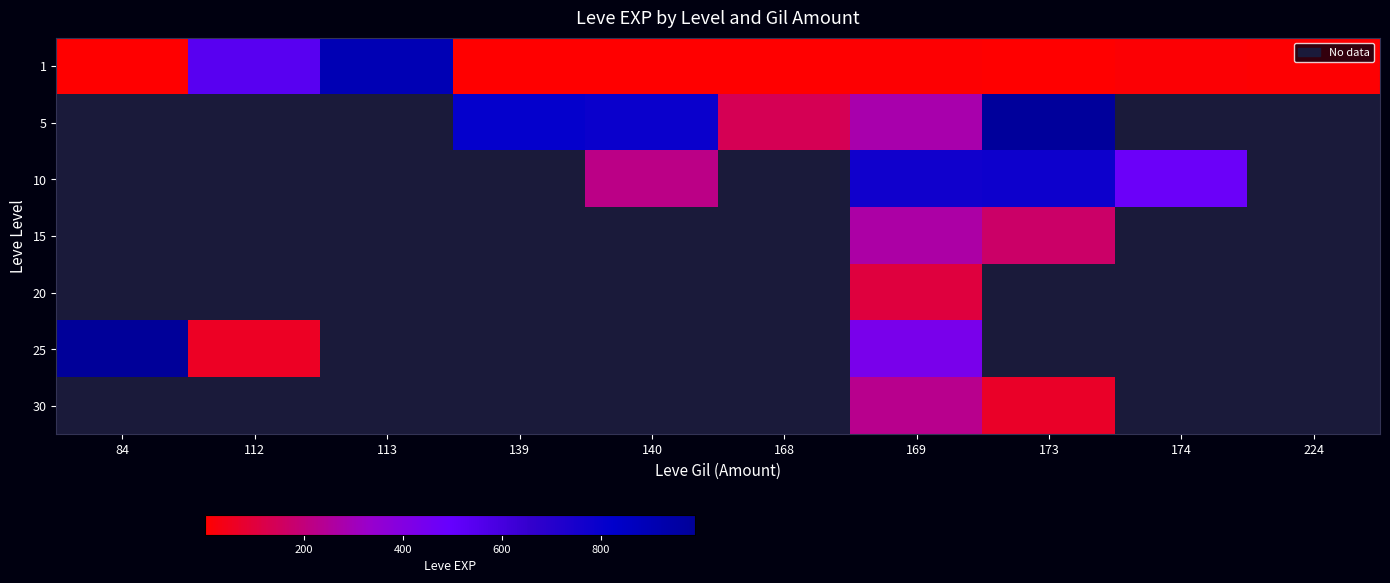

Where is 1 nearest to the value 450?

112